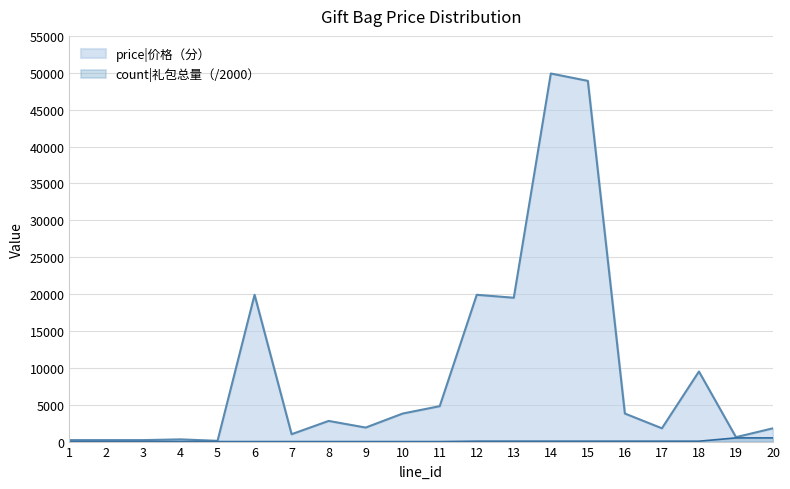

Which label corresponds to the smallest value in the chart?

1